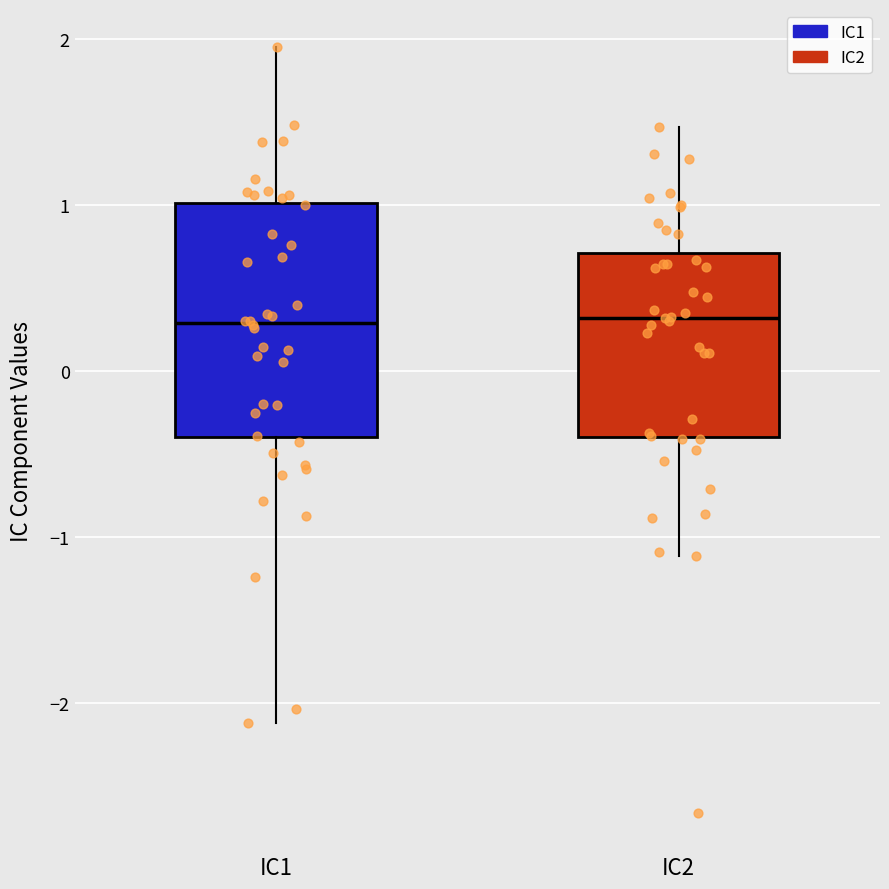

Comparing the boxes themselves (not the whiskers), which one is the tallest?

IC1